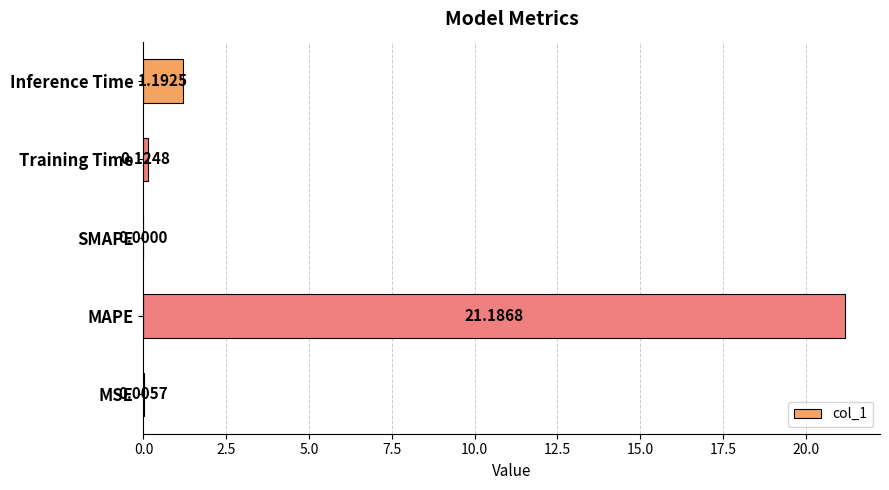

Which label corresponds to the largest value in the chart?

MAPE